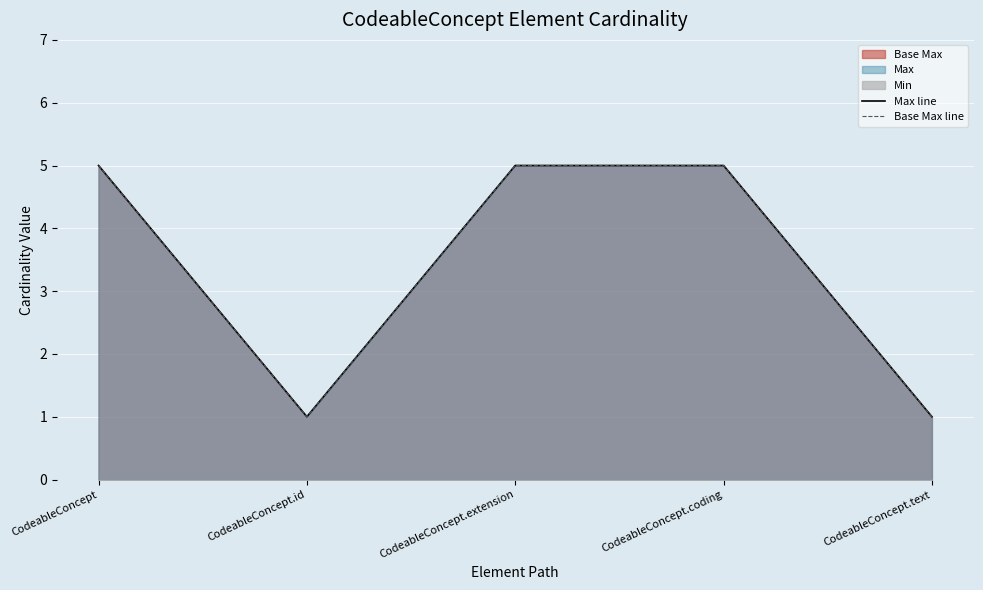

At how many categories does at least one series exceed 4?

3